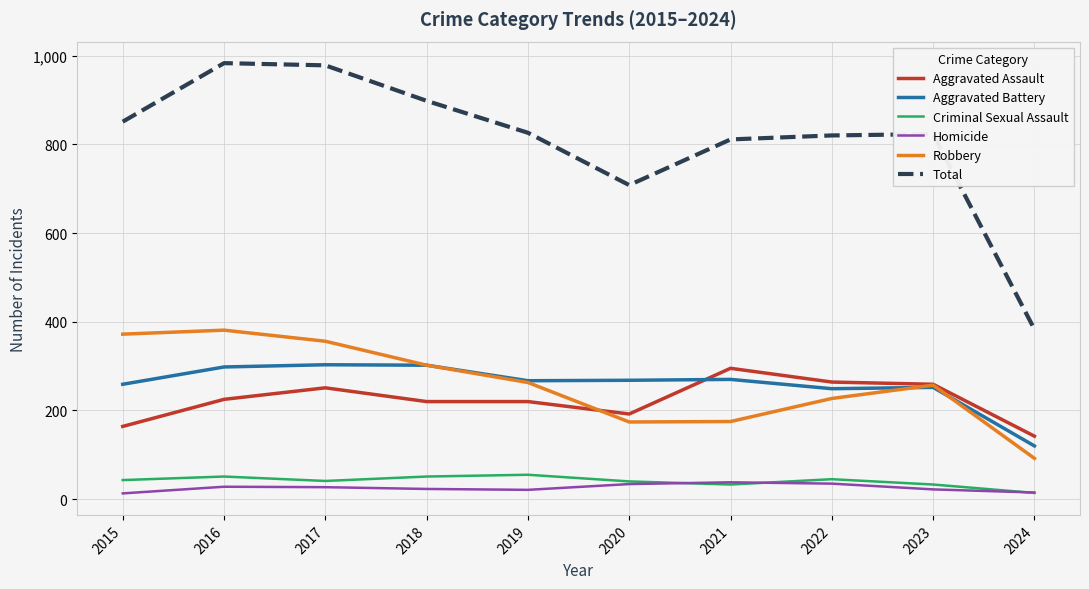

Which category has the lowest value in the Aggravated Assault series?

2024